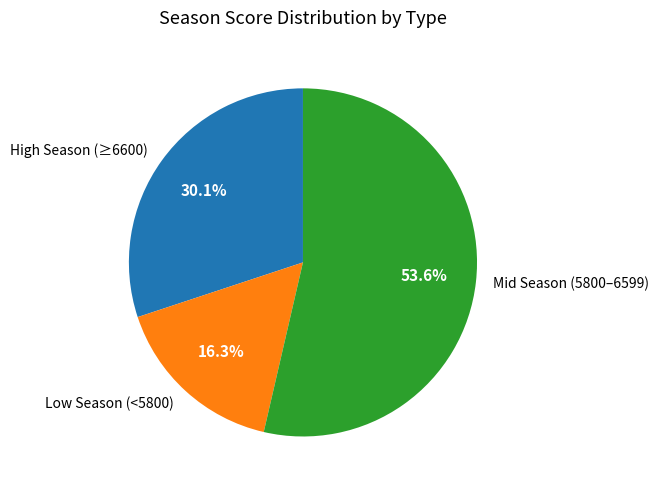

Which category accounts for the majority?

Mid Season (5800–6599)